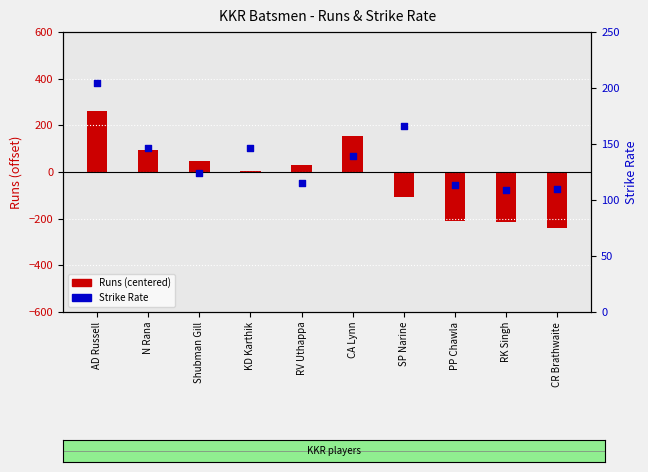

At which category is the sum across all series the highest?

AD Russell